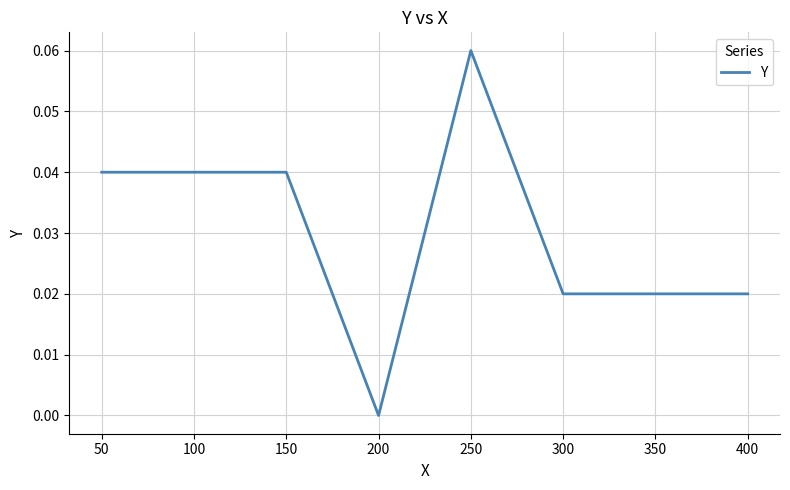

Is it true that the value at 400 is 0.0?

True